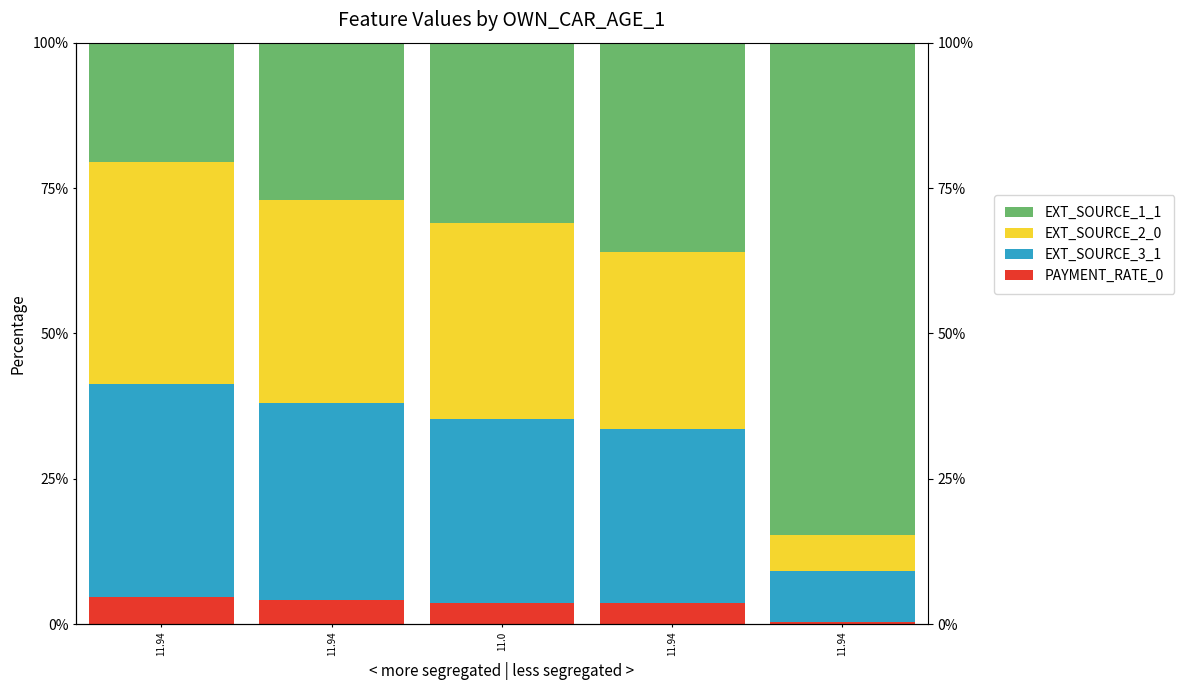

The value of EXT_SOURCE_1_1 at 11.94 is 20.6. True or false?

True